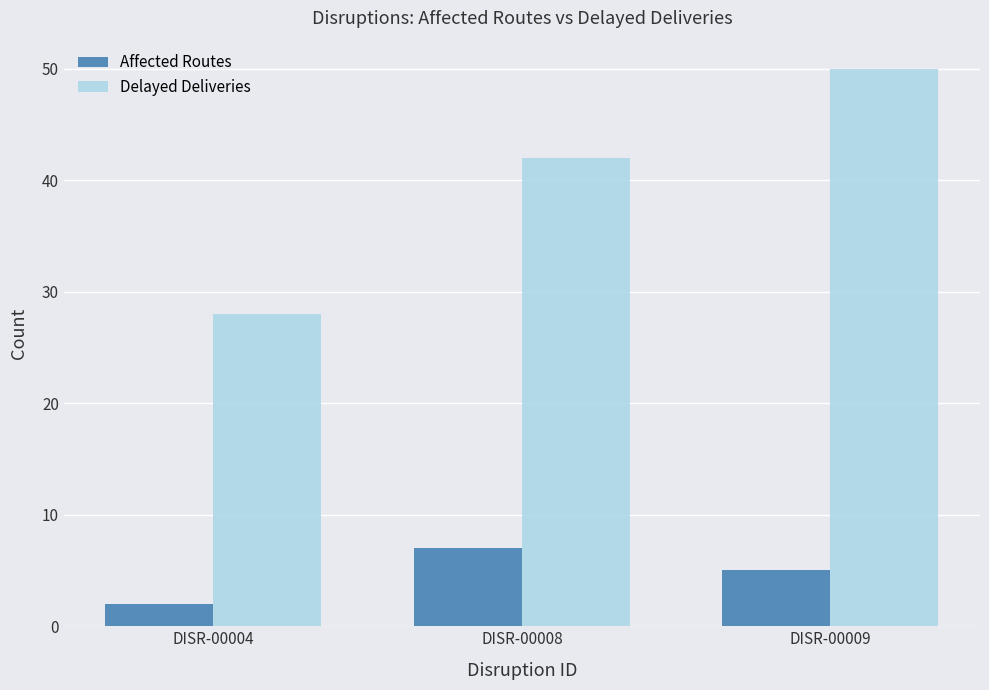

At DISR-00004, list the series in order from smallest to largest.

Affected Routes, Delayed Deliveries